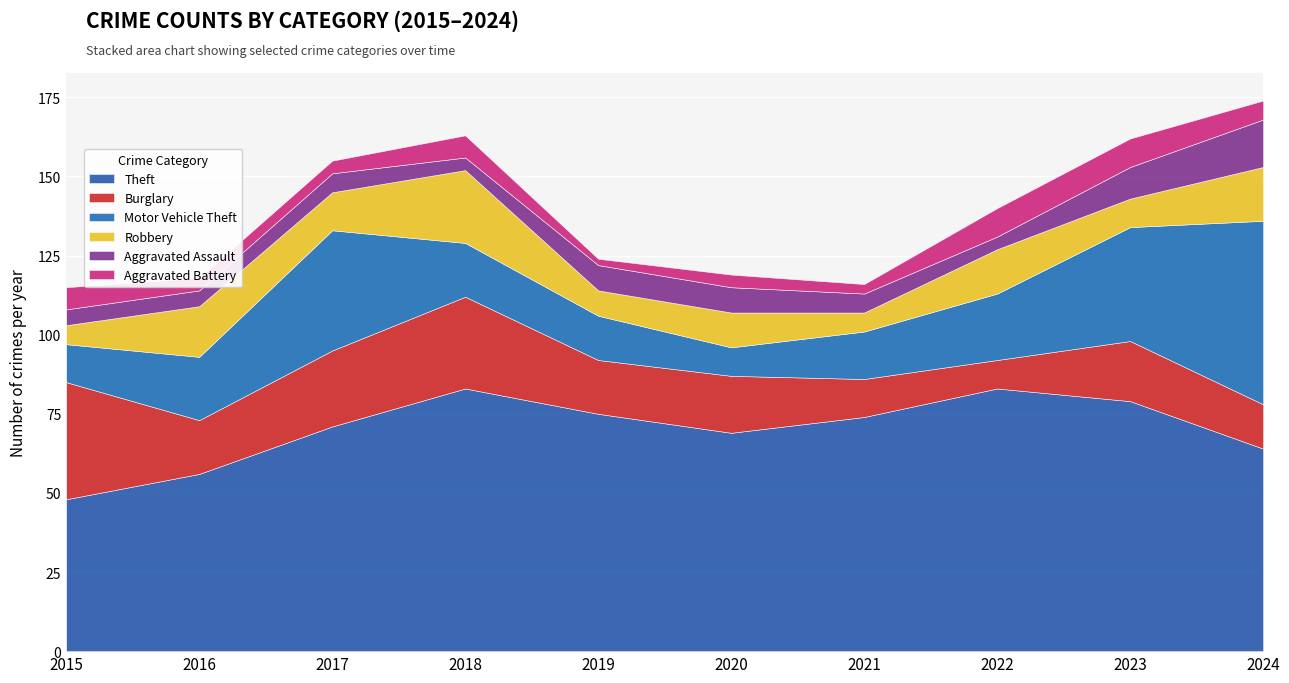

Where is the first local minimum for Aggravated Assault?

2018